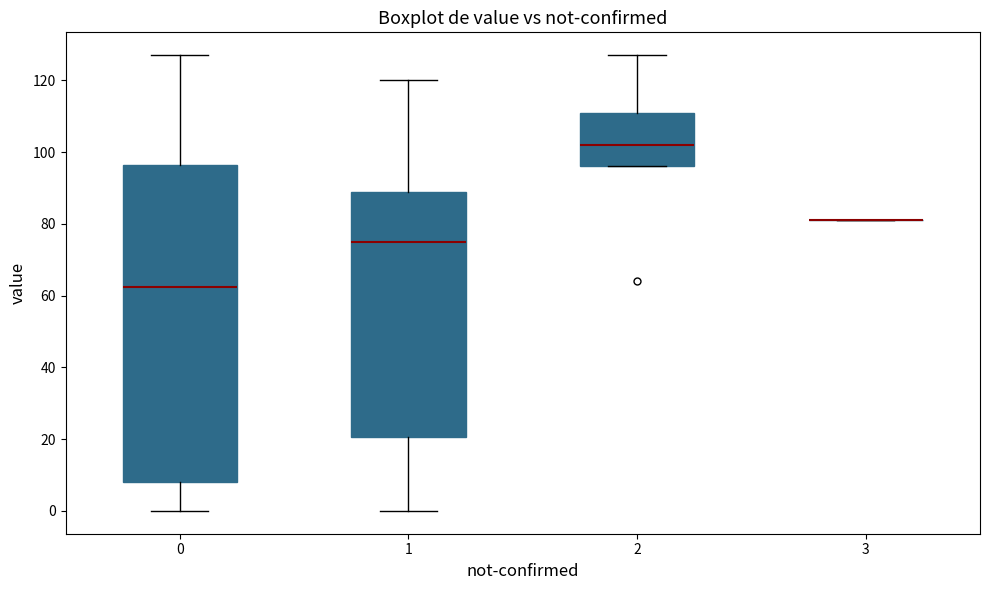

Reading left to right, read every box against the y-axis: the position of its median line, the range the box covers, and the ends of its whiskers. The values are not printed on the chart, so give them approximately, as read against the axis.

0: median 62, box 8 to 96, whiskers 0 to 128
1: median 76, box 20 to 88, whiskers 0 to 120
2: median 102, box 96 to 112, whiskers 96 to 128
3: box collapsed to a line at 82, whiskers 82 to 82